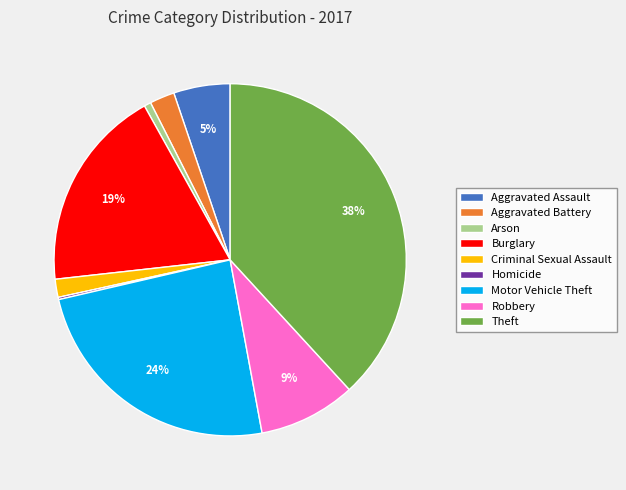

Is there any slice that represents more than half of the pie?

No